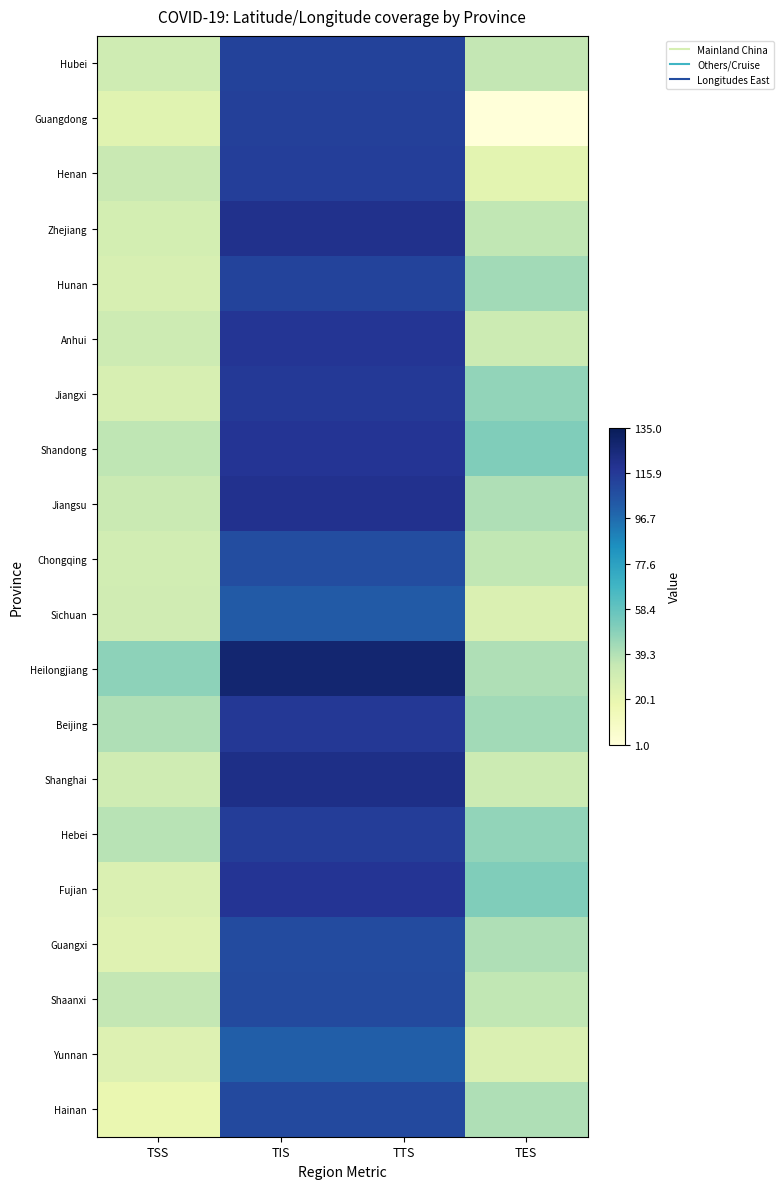

Reading right to left, list all the values displayed in this chart.

Hubei: TES=35.4	TTS=112.3	TIS=112.3	TSS=31.0
Guangdong: TES=1.3	TTS=113.4	TIS=113.4	TSS=23.3
Henan: TES=22.3	TTS=113.6	TIS=113.6	TSS=33.9
Zhejiang: TES=36.0	TTS=120.1	TIS=120.1	TSS=29.2
Hunan: TES=43.0	TTS=111.7	TIS=111.7	TSS=27.6
Anhui: TES=32.0	TTS=117.2	TIS=117.2	TSS=31.8
Jiangxi: TES=47.0	TTS=115.7	TIS=115.7	TSS=27.6
Shandong: TES=51.0	TTS=118.1	TIS=118.1	TSS=36.3
Jiangsu: TES=40.0	TTS=119.5	TIS=119.5	TSS=33.0
Chongqing: TES=36.0	TTS=107.9	TIS=107.9	TSS=30.1
Sichuan: TES=26.0	TTS=102.7	TIS=102.7	TSS=30.6
Heilongjiang: TES=40.0	TTS=127.8	TIS=127.8	TSS=47.9
Beijing: TES=43.0	TTS=116.4	TIS=116.4	TSS=40.2
Shanghai: TES=32.0	TTS=121.4	TIS=121.4	TSS=31.2
Hebei: TES=47.0	TTS=114.5	TIS=114.5	TSS=38.0
Fujian: TES=51.0	TTS=118.0	TIS=118.0	TSS=26.1
Guangxi: TES=40.0	TTS=108.8	TIS=108.8	TSS=23.8
Shaanxi: TES=36.0	TTS=108.9	TIS=108.9	TSS=35.2
Yunnan: TES=26.0	TTS=101.5	TIS=101.5	TSS=25.0
Hainan: TES=40.0	TTS=109.7	TIS=109.7	TSS=19.2